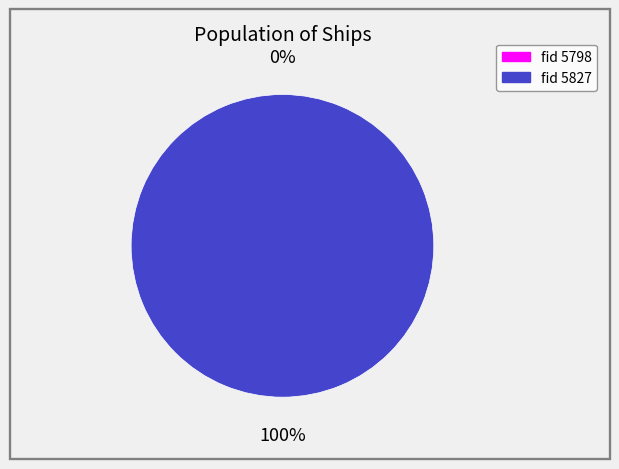

Is 5827 the majority of the pie?

Yes